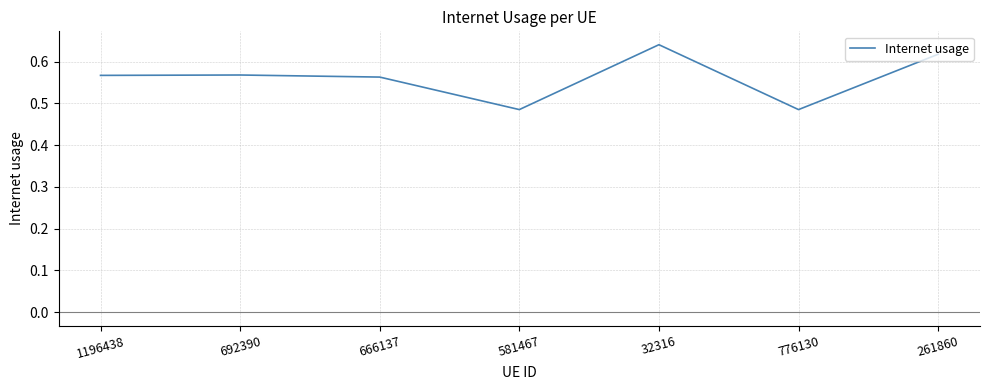

What position from the right is 692390?

6